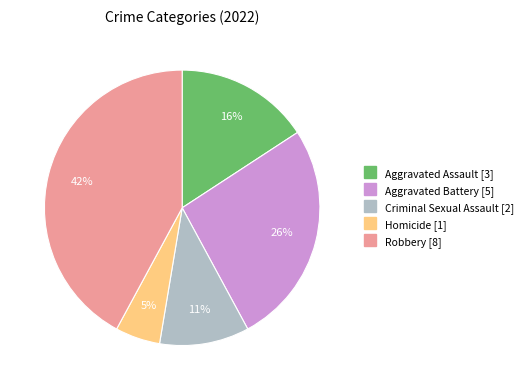

Which slice is the largest?

Robbery